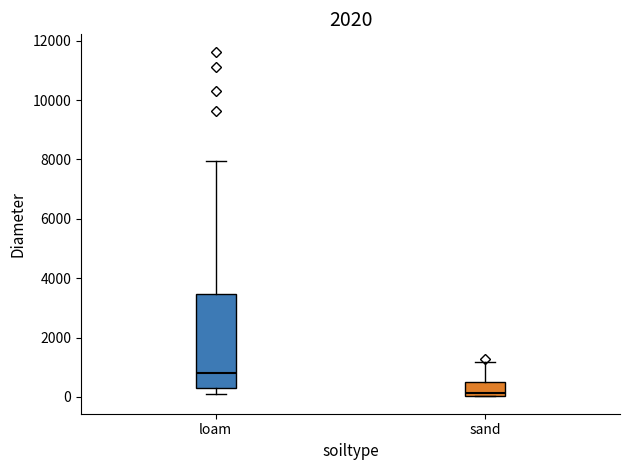

Reading left to right, read every box against the y-axis: the position of its median line, the range the box covers, and the ends of its whiskers. The values are not printed on the chart, so give them approximately, as read against the axis.

loam: median 800, box 200 to 3400, whiskers 200 (just below the box's lower edge) to 8000
sand: median 200, box 0 to 600, whiskers 0 to 1200